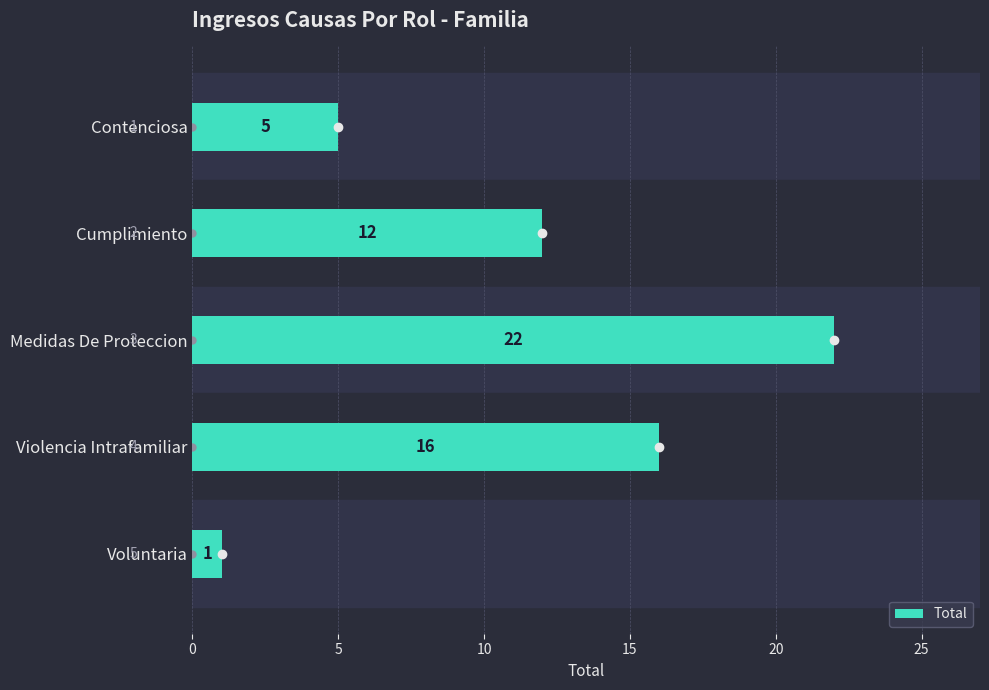

Reading top to bottom, list all the values displayed in this chart.

Contenciosa=5	Cumplimiento=12	Medidas De Proteccion=22	Violencia Intrafamiliar=16	Voluntaria=1